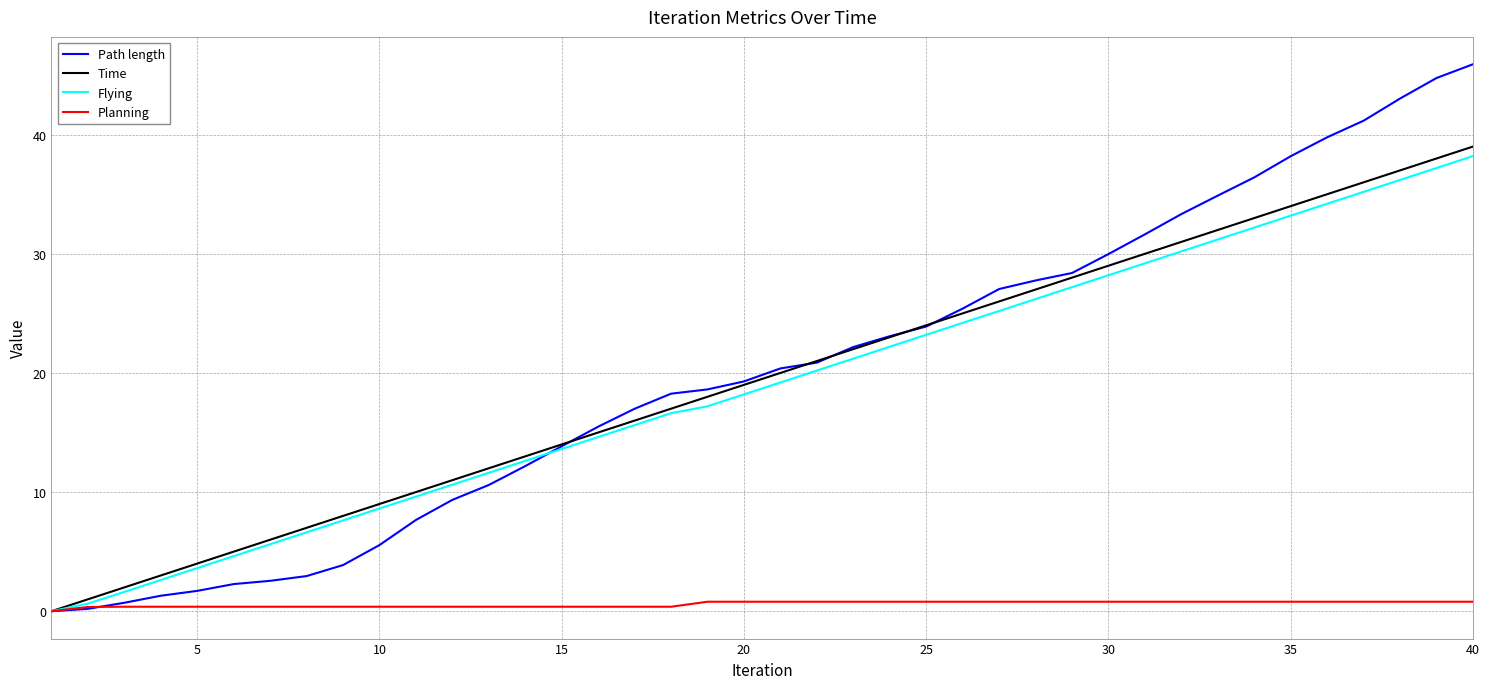

Which series has the widest spread of values?

Path length